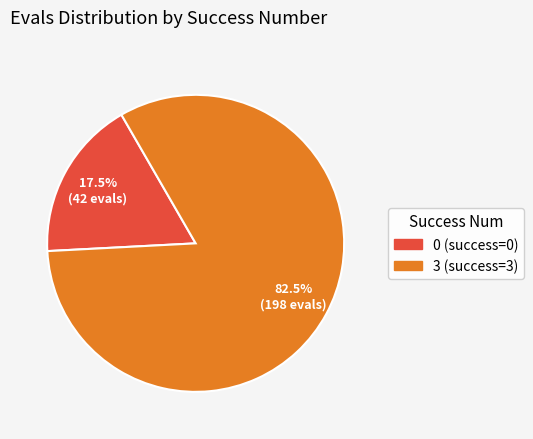

Is there a majority slice in this chart?

Yes